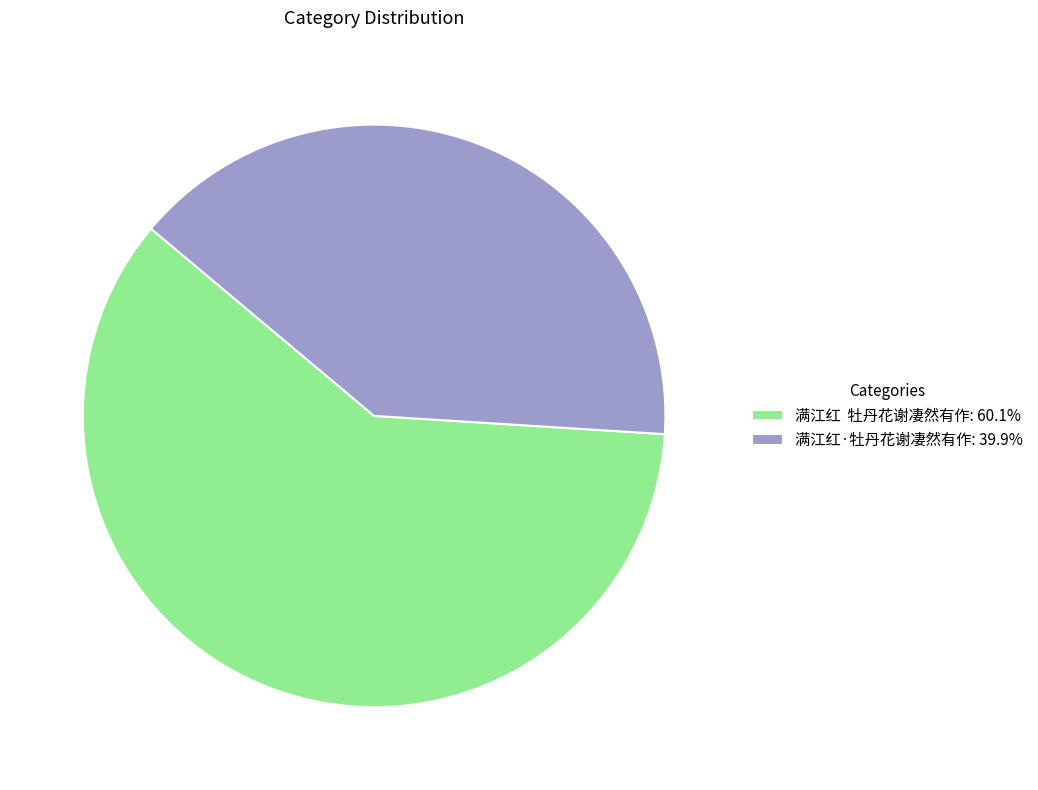

What is the ratio of the value at 满江红 牡丹花谢凄然有作: 60.1% to the value at 满江红·牡丹花谢凄然有作: 39.9%?

1.5